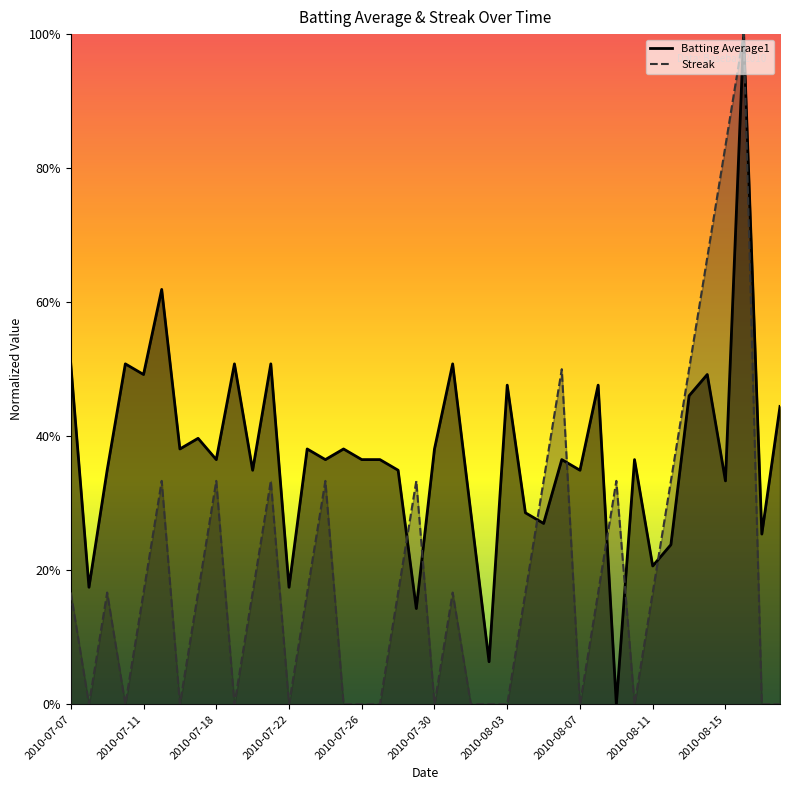

True or false: Batting Average1 has a value of 0.1 at 2010-07-29.

True